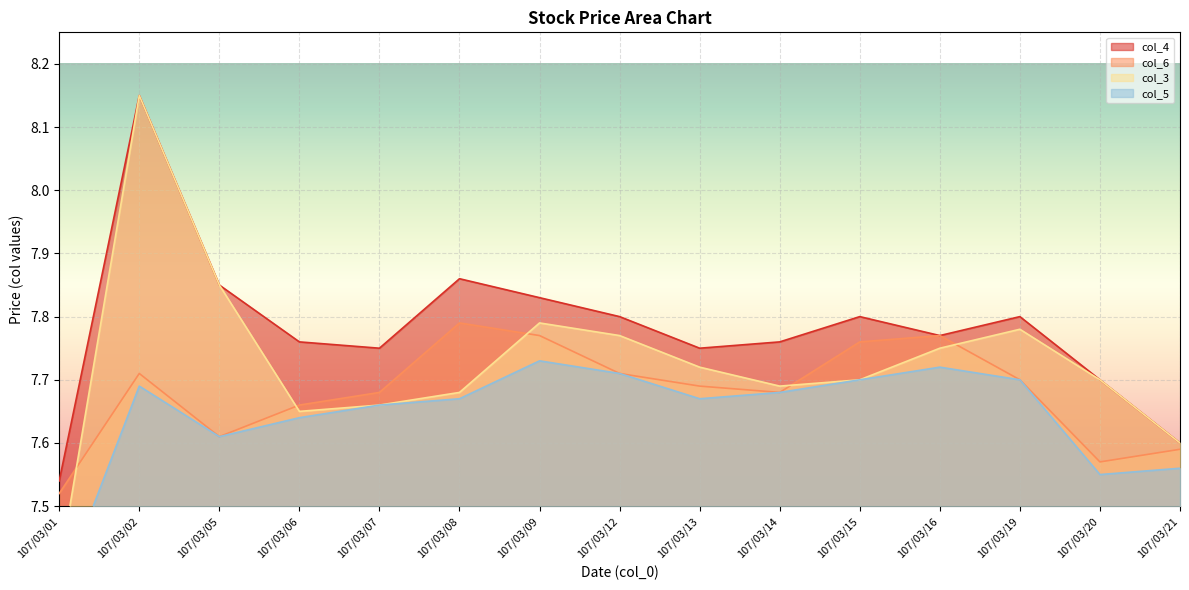

What is the difference between the maximum and second lowest values in the col_5 series?

0.2